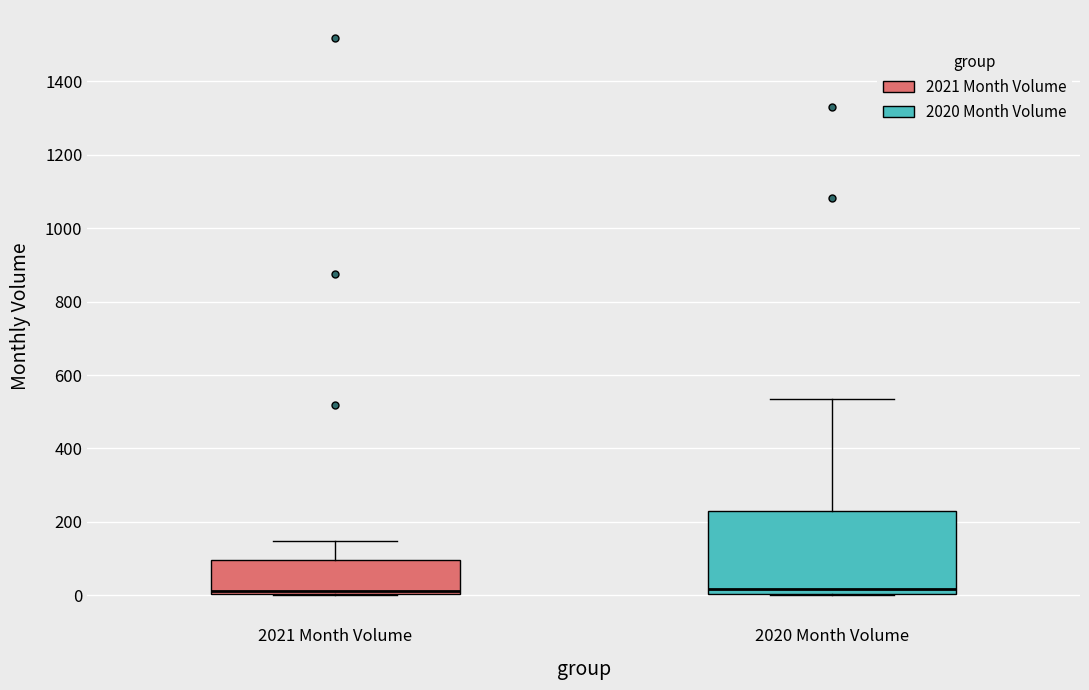

Where is the upper edge of the box for 2021 Month Volume on the y-axis? The values are not printed on the chart, so give them approximately, as read against the axis.

100